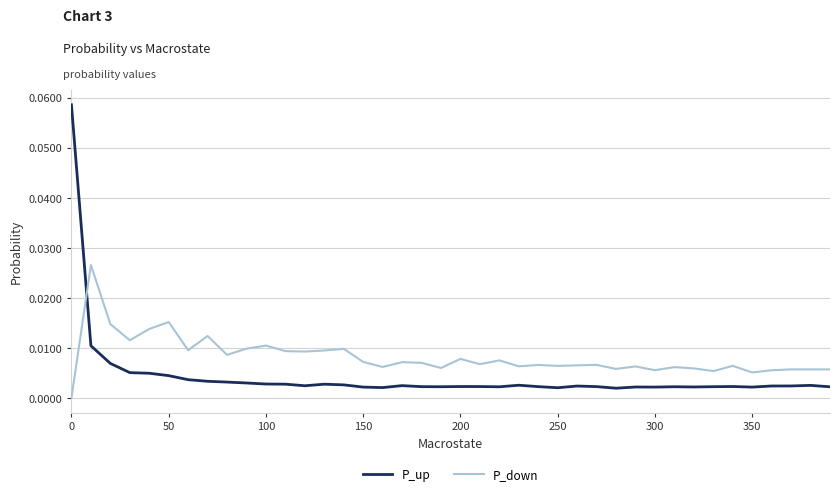

List the series in order of their peak value, lowest first.

P_down, P_up